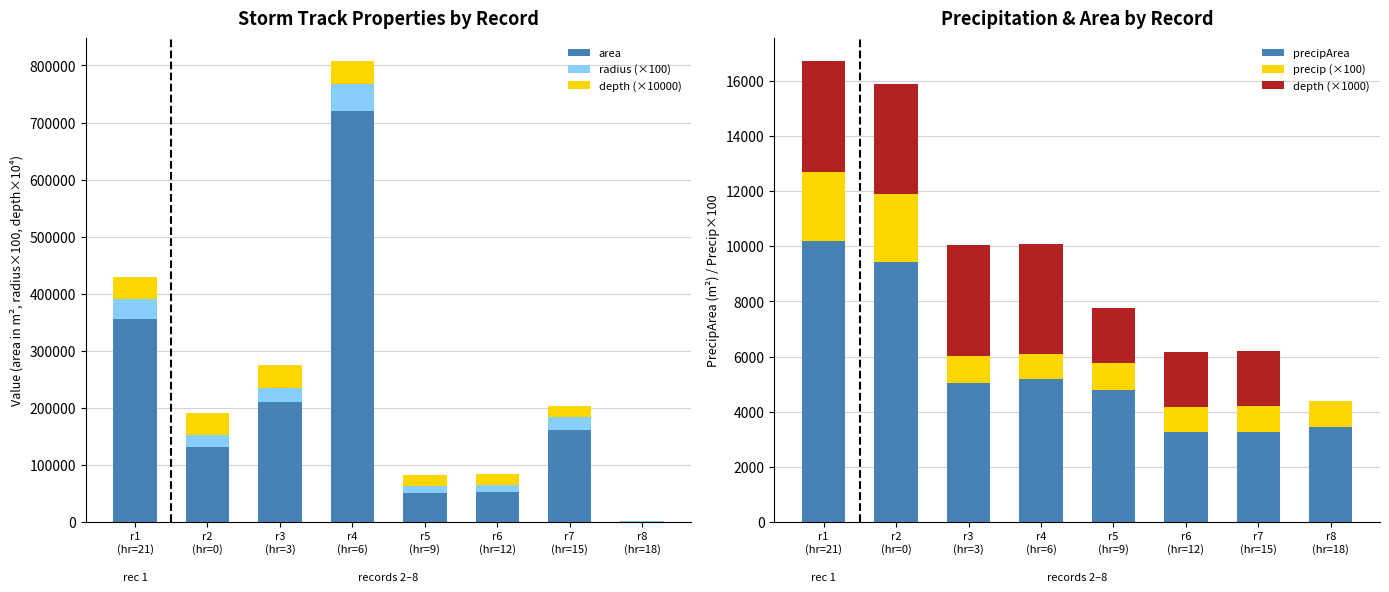

Reading left to right, what are all the values shown in this chart?

area: r1
(hr=21)=356250.0	r2
(hr=0)=131250.0	r3
(hr=3)=209375.0	r4
(hr=6)=719375.0	r5
(hr=9)=50000.0	r6
(hr=12)=51875.0	r7
(hr=15)=161250.0	r8
(hr=18)=625.0
radius (×100): r1
(hr=21)=33674.6	r2
(hr=0)=20439.7	r3
(hr=3)=25815.9	r4
(hr=6)=47852.3	r5
(hr=9)=12615.7	r6
(hr=12)=12850.0	r7
(hr=15)=22655.6	r8
(hr=18)=1410.5
depth (×10000): r1
(hr=21)=40000.0	r2
(hr=0)=40000.0	r3
(hr=3)=40000.0	r4
(hr=6)=40000.0	r5
(hr=9)=20000.0	r6
(hr=12)=20000.0	r7
(hr=15)=20000.0	r8
(hr=18)=0.0
precipArea: r1
(hr=21)=10187.0	r2
(hr=0)=9449.0	r3
(hr=3)=5055.0	r4
(hr=6)=5188.0	r5
(hr=9)=4791.0	r6
(hr=12)=3266.0	r7
(hr=15)=3273.0	r8
(hr=18)=3439.0
precip (×100): r1
(hr=21)=2527.0	r2
(hr=0)=2441.2	r3
(hr=3)=977.9	r4
(hr=6)=909.7	r5
(hr=9)=959.1	r6
(hr=12)=896.6	r7
(hr=15)=923.9	r8
(hr=18)=965.7
depth (×1000): r1
(hr=21)=4000.0	r2
(hr=0)=4000.0	r3
(hr=3)=4000.0	r4
(hr=6)=4000.0	r5
(hr=9)=2000.0	r6
(hr=12)=2000.0	r7
(hr=15)=2000.0	r8
(hr=18)=0.0